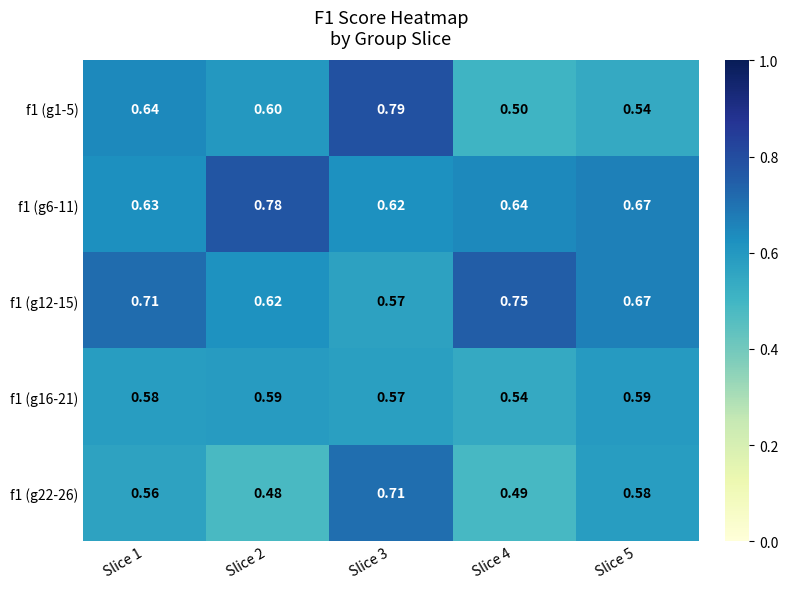

Rank the series by their maximum value, from highest to lowest.

f1 (g1-5), f1 (g6-11), f1 (g12-15), f1 (g22-26), f1 (g16-21)